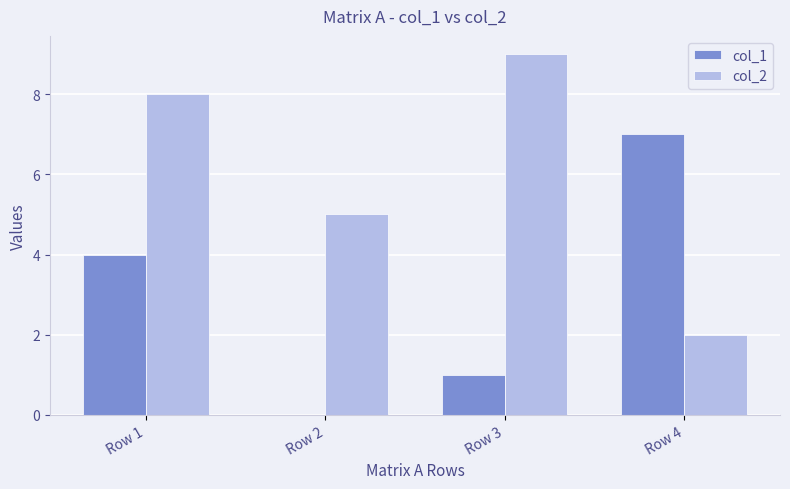

Is it true that col_2 equals 13 at Row 3?

False